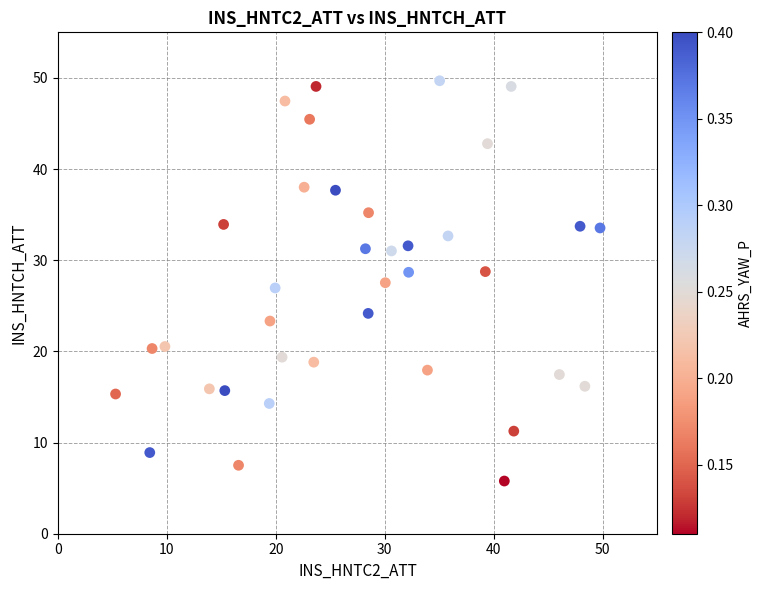

What is the range of Y values (max minus min)?

43.9